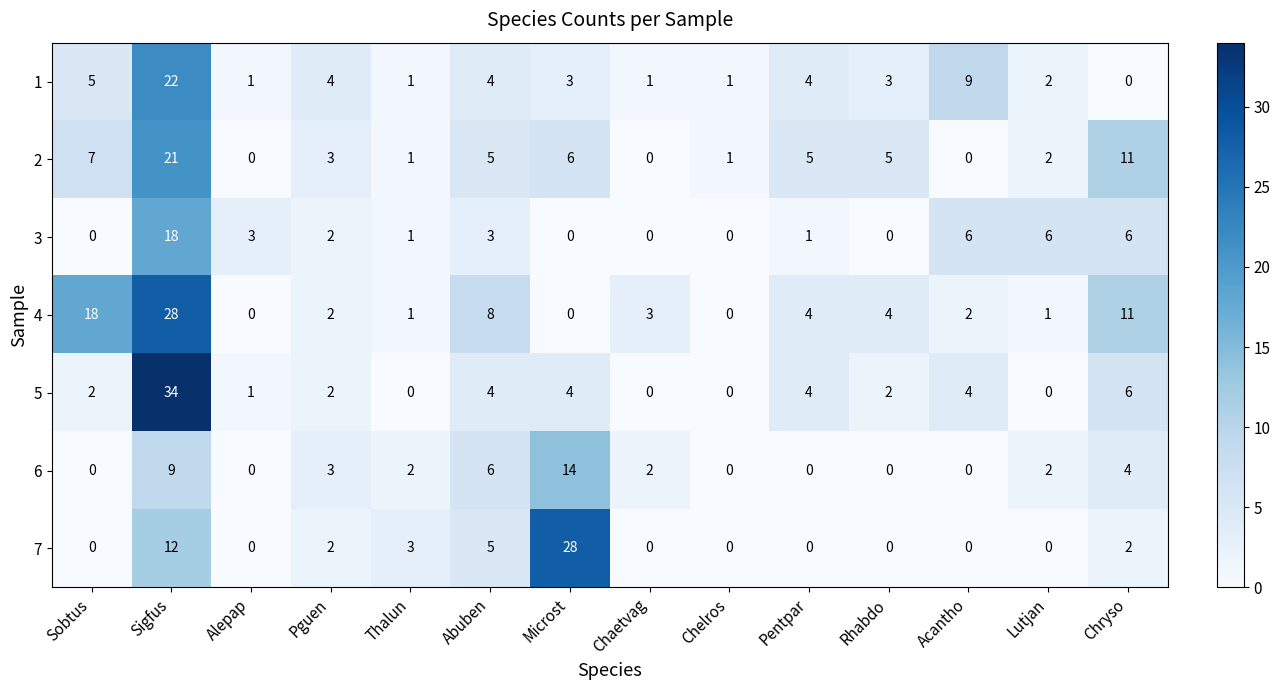

Is the value of 7 at Abuben greater than the value of 4 at Acantho?

Yes